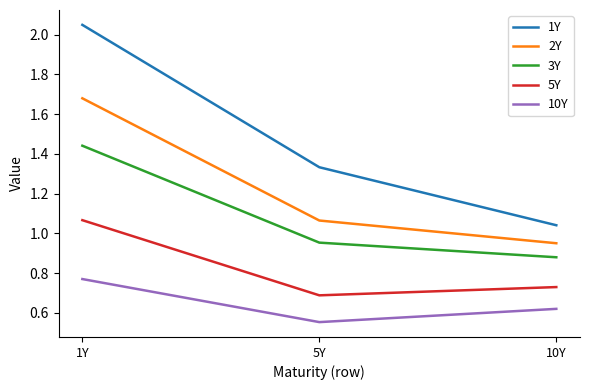

What position from the right is 1Y?

3